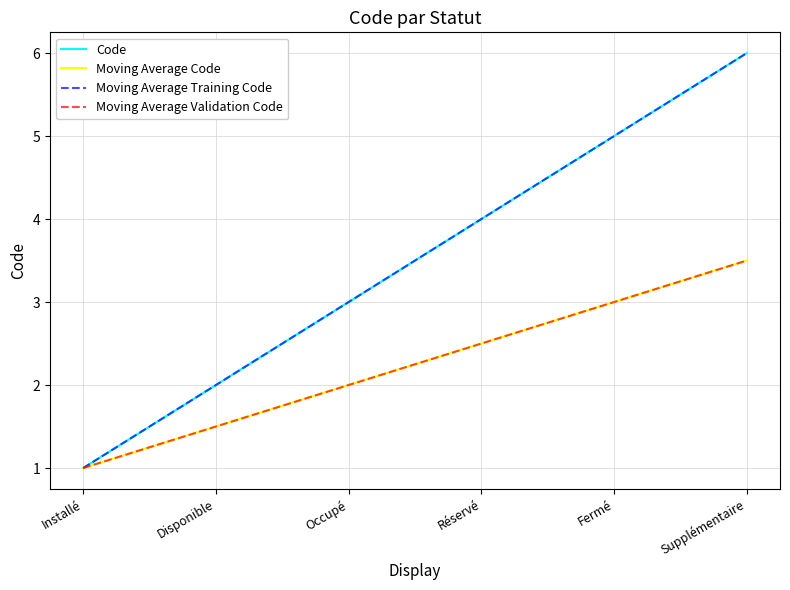

How many lines are shown in the chart?

4